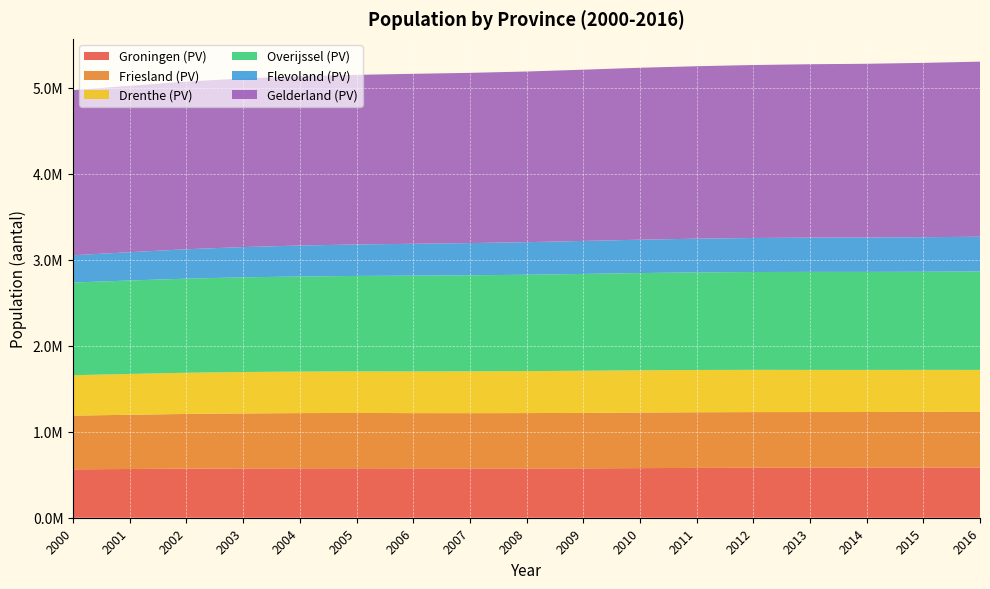

Reading left to right, what are all the values shown in this chart?

Groningen (PV): 562646	566489	570480	572997	574384	575072	574042	573614	573459	574092	576668	579036	580875	581705	582728	583942	583721
Friesland (PV): 624500	630539	636184	639787	642066	642977	642230	642209	643189	644811	646305	647282	647214	646862	646317	646257	646040
Drenthe (PV): 469806	474506	478799	481254	482415	483369	484481	486197	488135	489918	490981	491411	490807	489918	488988	488576	488629
Overijssel (PV): 1077625	1086280	1094032	1100677	1105512	1109432	1113529	1116374	1119994	1125435	1130345	1134465	1137668	1139350	1139697	1140652	1144280
Flevoland (PV): 317206	328936	341721	351680	359904	365859	370656	374424	378688	383449	387881	391967	395525	398441	399893	401791	404068
Gelderland (PV): 1919158	1934314	1949233	1960422	1966929	1972010	1975704	1979059	1983869	1991062	1998936	2004671	2010745	2015791	2019692	2026578	2035351